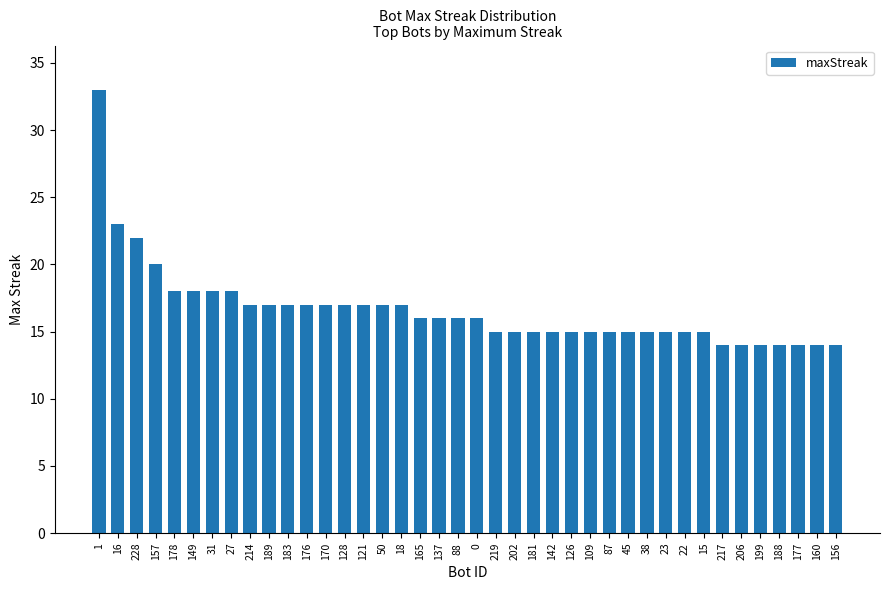

What is the sum of the values at 199 and 27?

32